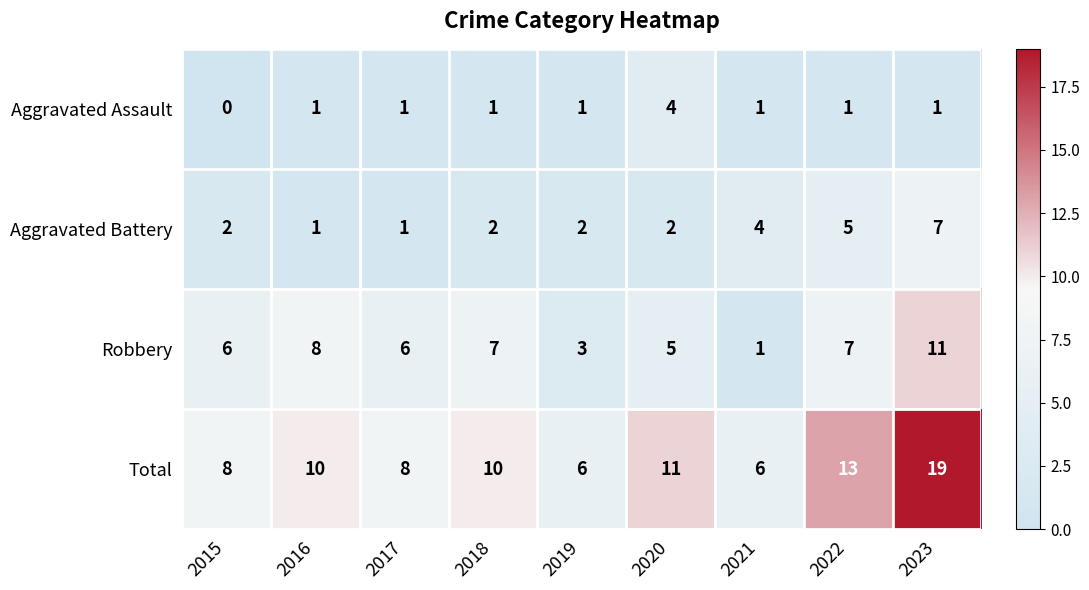

What is the maximum value for Aggravated Assault?

4